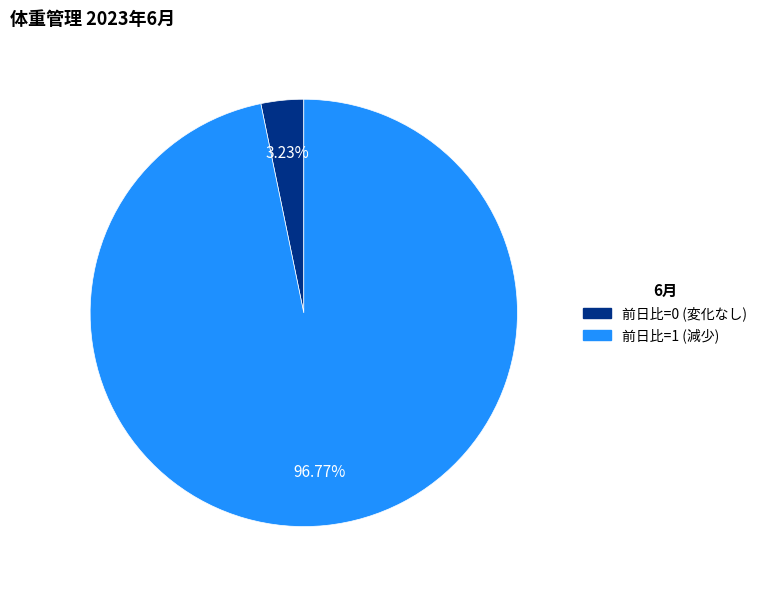

Does any single category account for the majority?

Yes